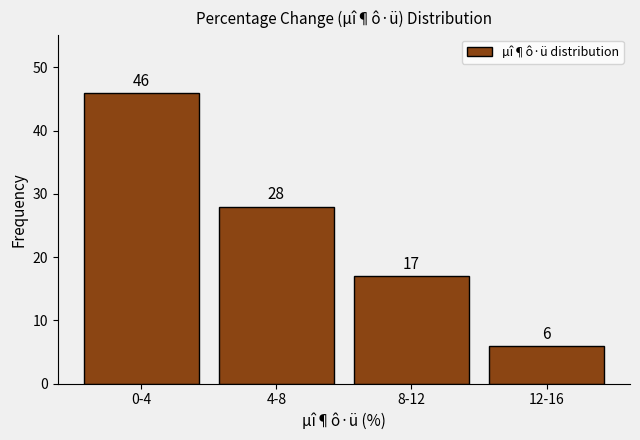

Reading left to right, list all the values displayed in this chart.

46	28	17	6